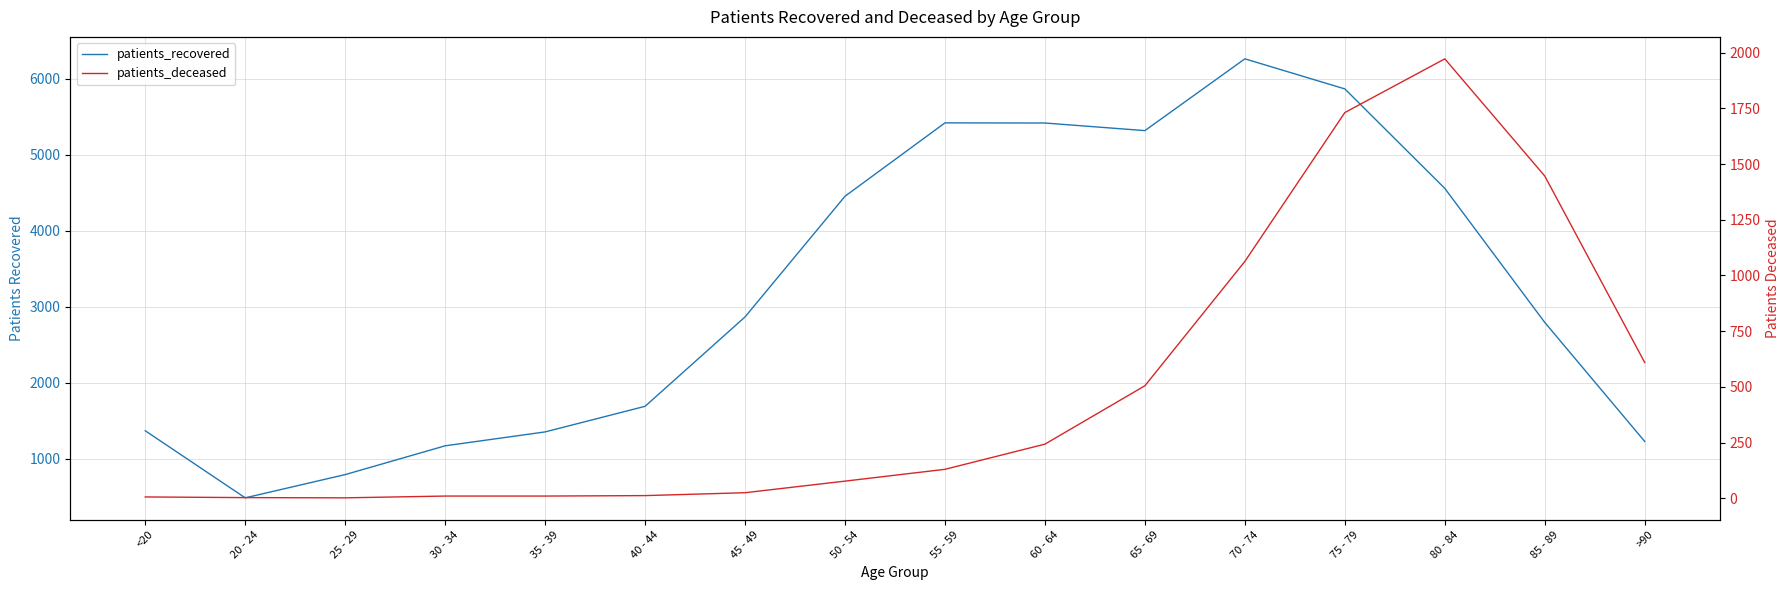

The value of patients_recovered at 85 - 89 is 2794. True or false?

True